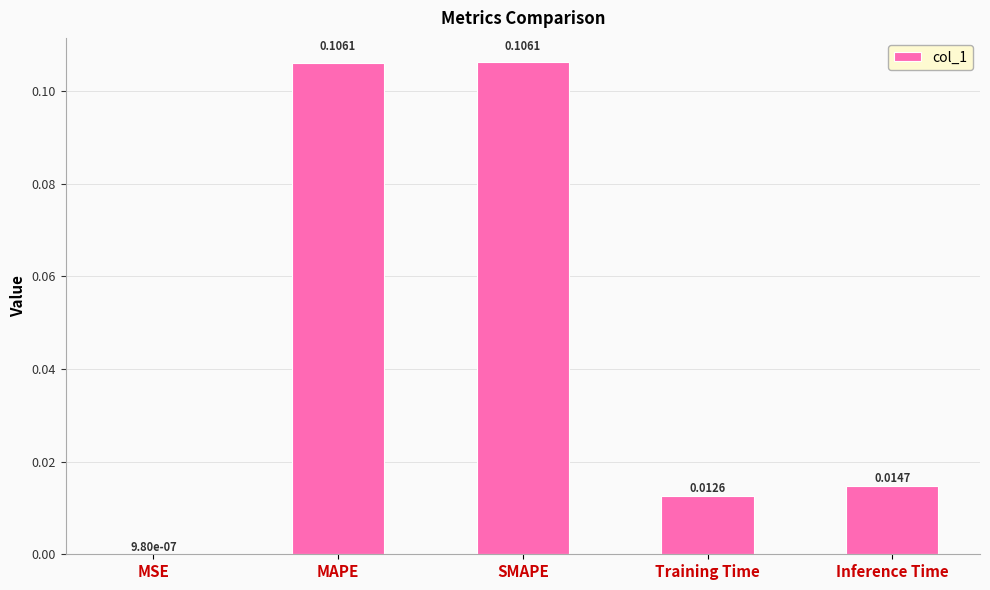

Where is the data nearest to the value 0?

MSE